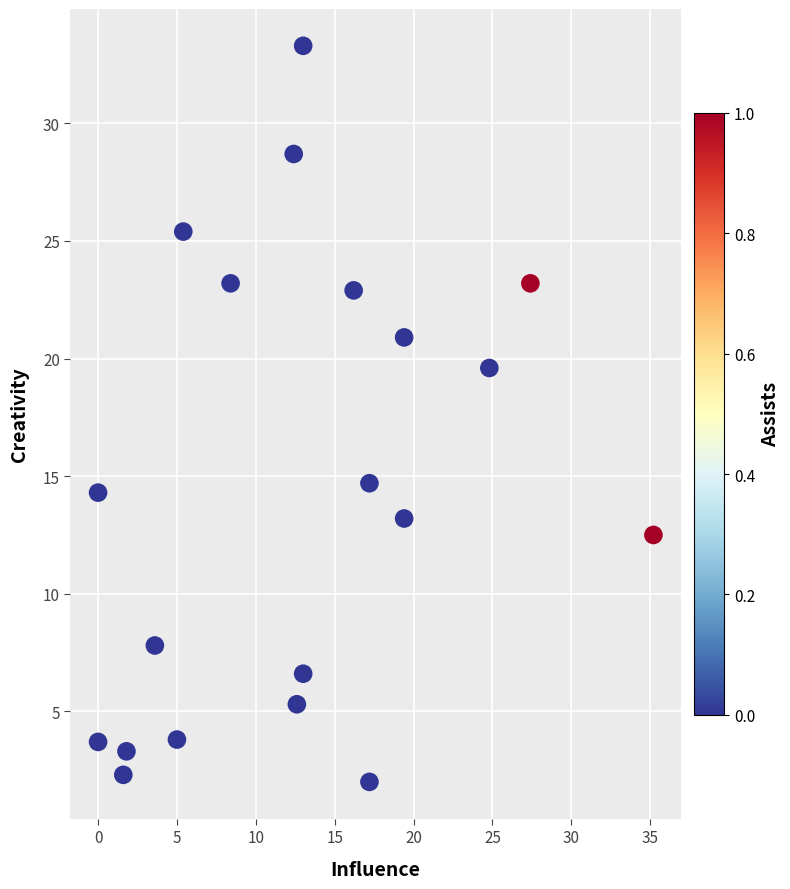

What is the range of X values (max minus min)?

35.2